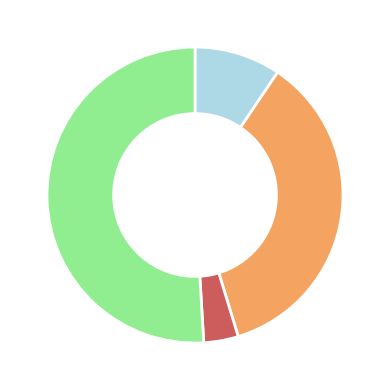

Does any single category account for the majority?

Yes